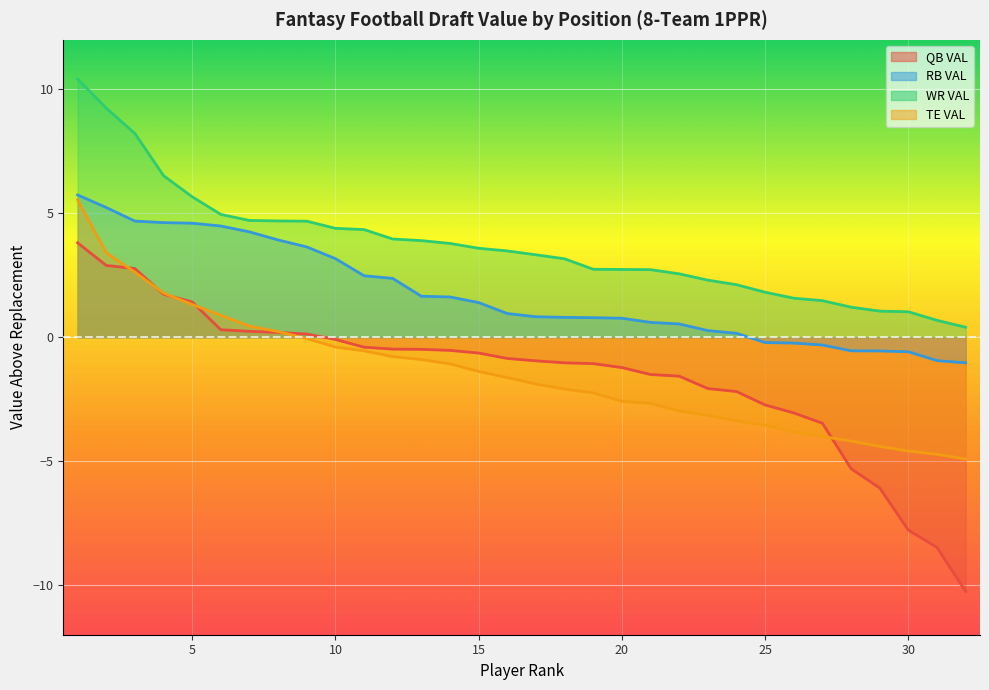

List the labels in order of RB VAL value, smallest first.

32, 31, 30, 29, 28, 27, 26, 25, 24, 23, 22, 21, 20, 19, 18, 17, 16, 15, 14, 13, 12, 11, 10, 9, 8, 7, 6, 5, 4, 3, 2, 1